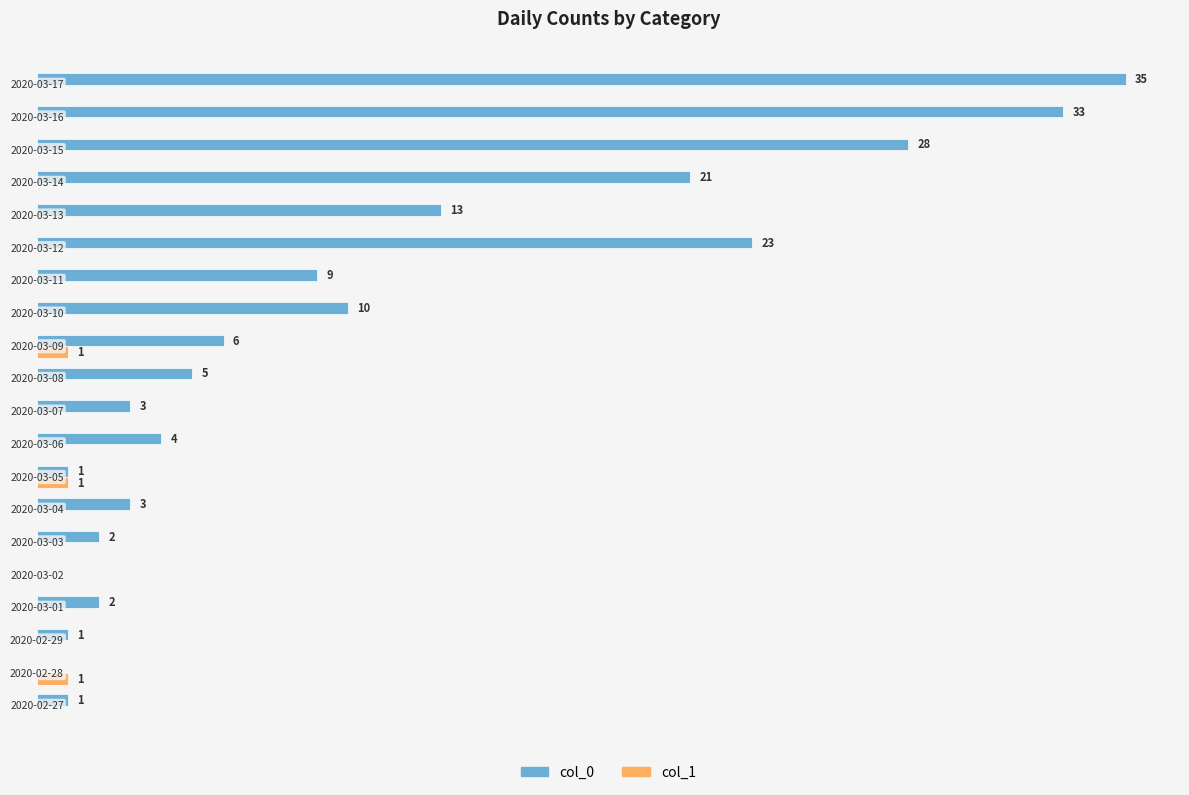

What are all the series names shown in the legend?

col_0, col_1